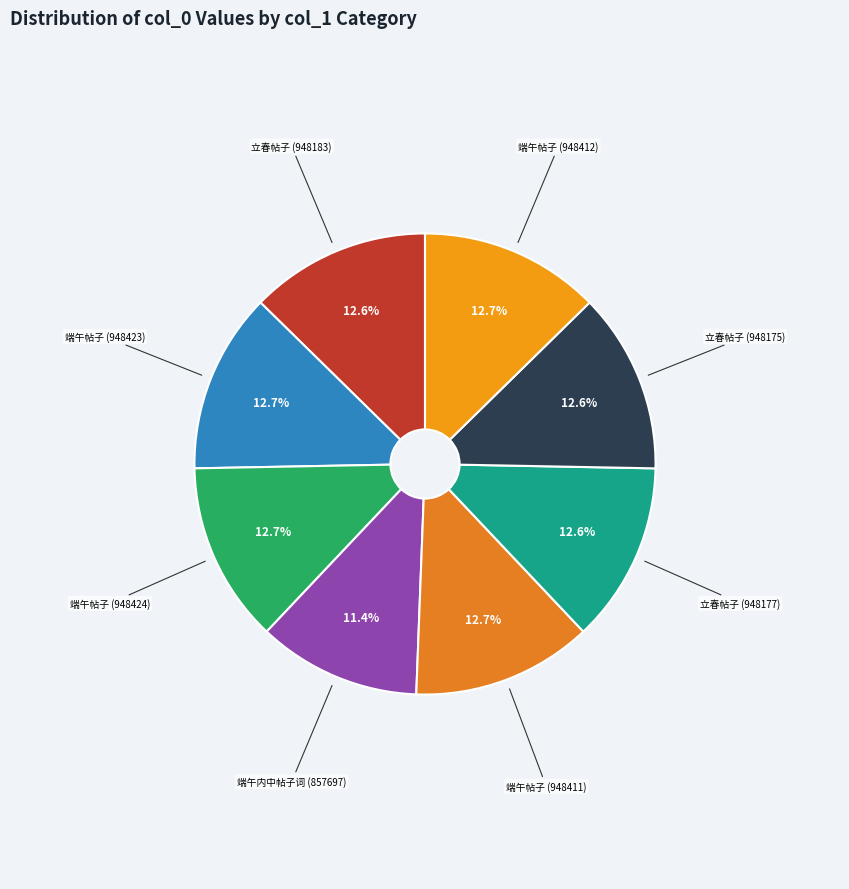

Is the sum of 立春帖子 (948175) and 端午帖子 (948412) greater than half?

No